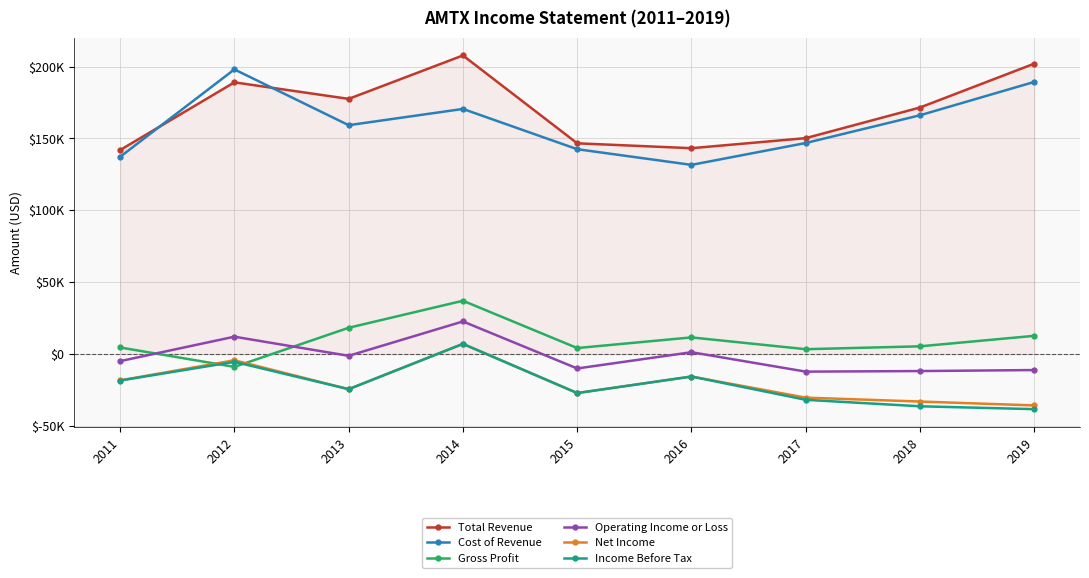

True or false: Net Income and Total Revenue cross at least once.

False